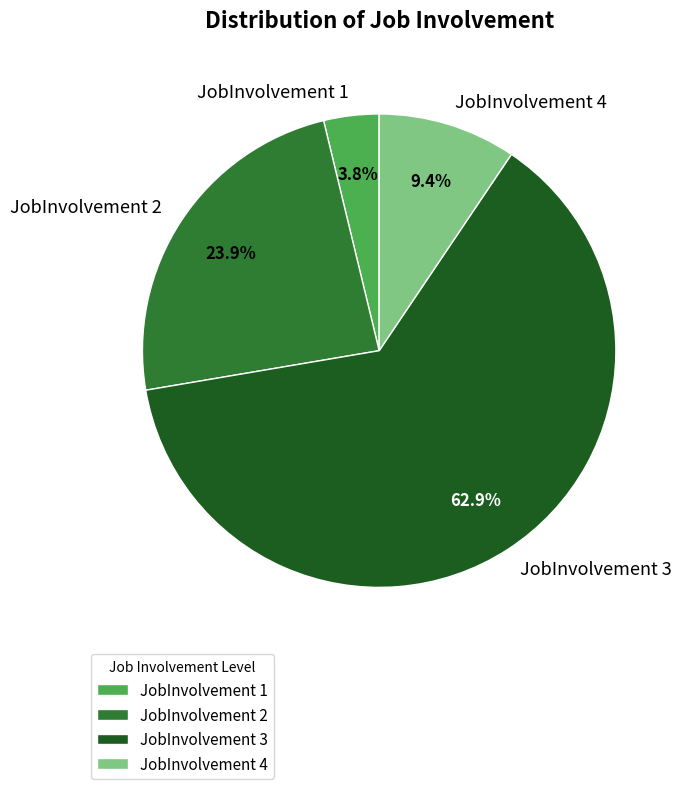

How much of the chart is everything except JobInvolvement 1?

96.2%